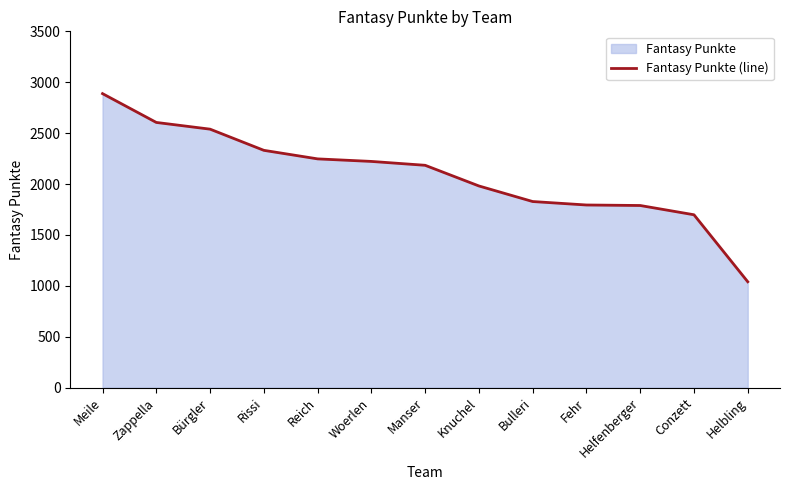

What is the sum of the values at Knuchel and Manser?

4165